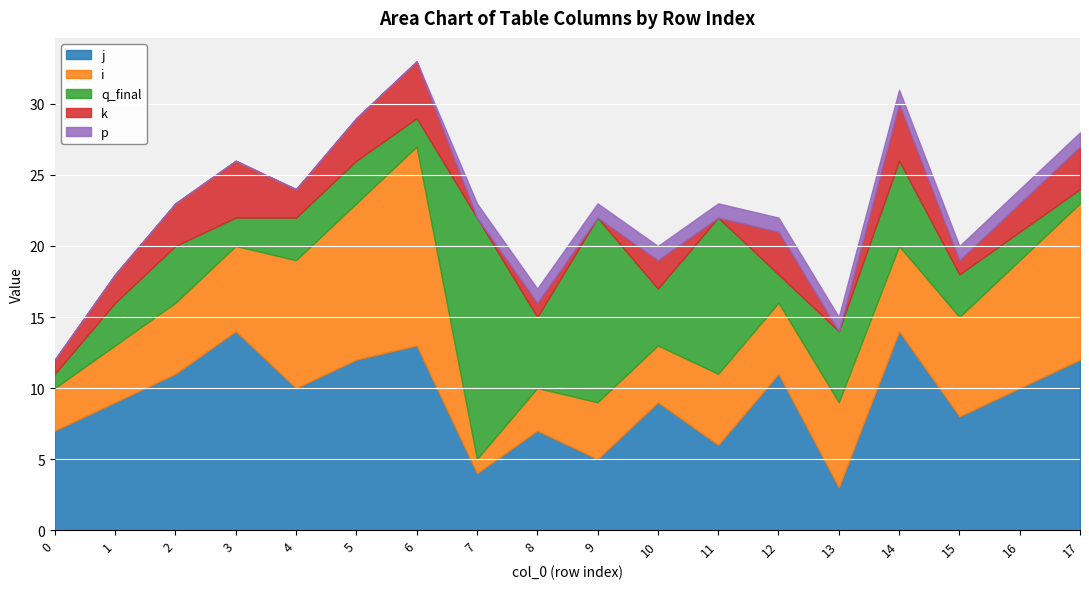

What is the difference between the maximum and minimum values in the j series?

11